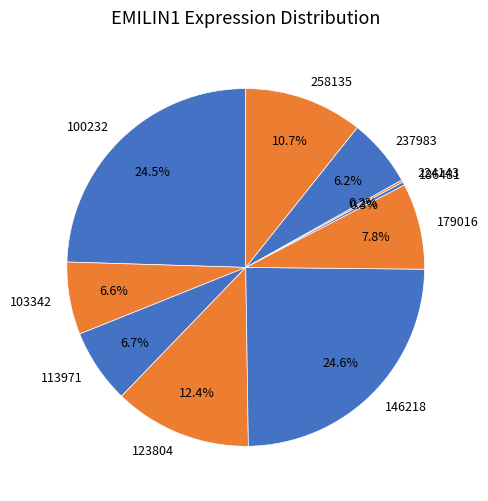

Do 258135 and 123804 together represent more than half of the pie?

No